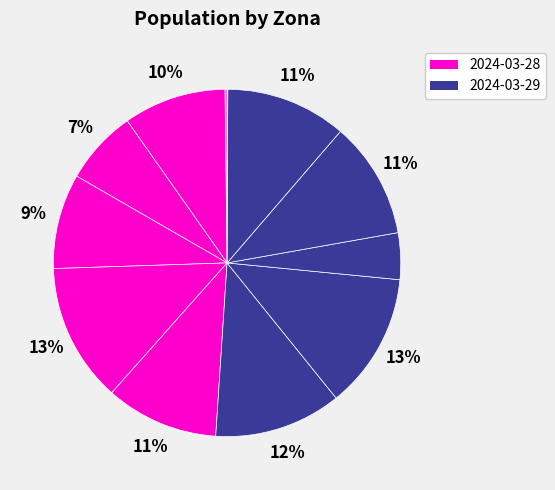

To the nearest percent, what is the difference between the largest and smallest slice percentages?

13%